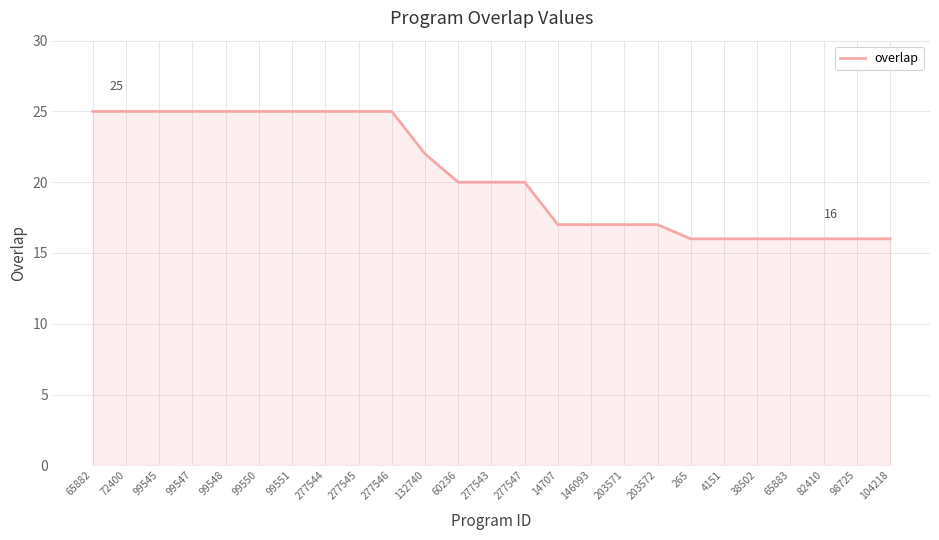

Which has a higher value, 65882 or 4151?

65882